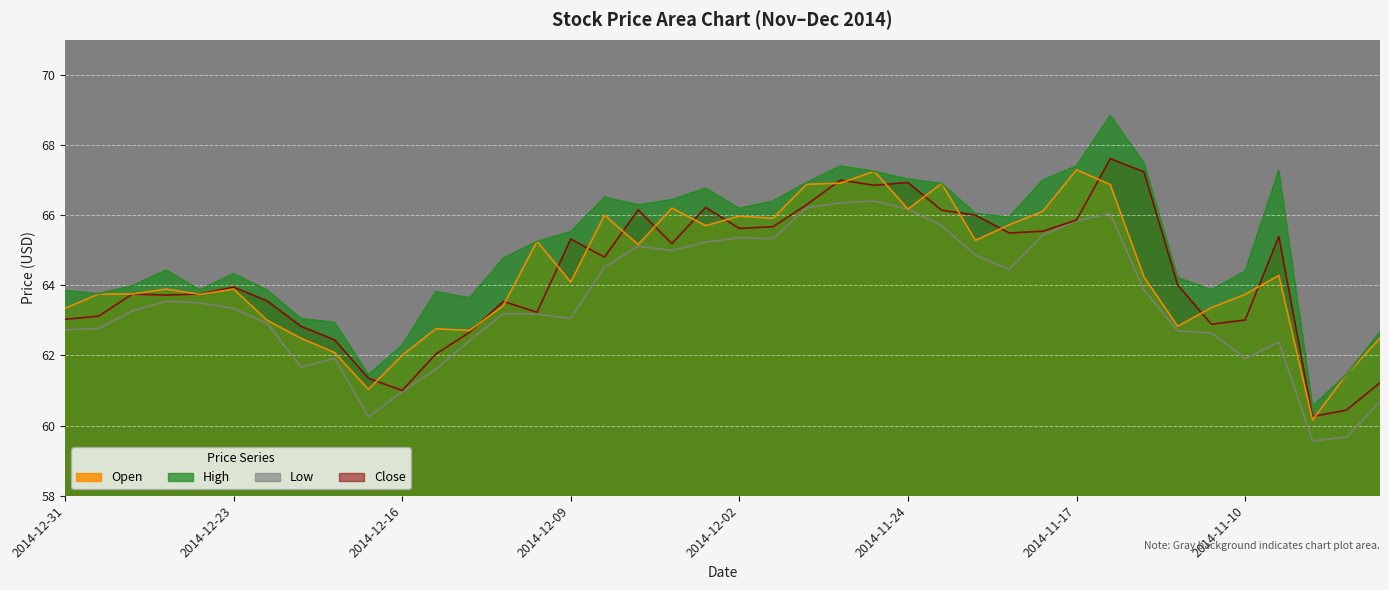

Reading left to right, what are all the values shown in this chart?

Open: 63.3	63.8	63.8	63.9	63.7	63.9	63.0	62.5	62.1	61.0	62.0	62.8	62.7	63.4	65.2	64.1	66.0	65.2	66.2	65.7	66.0	65.9	66.9	66.9	67.2	66.2	66.9	65.3	65.7	66.1	67.3	66.9	64.2	62.8	63.4	63.7	64.3	60.2	61.5	62.5
High: 63.9	63.8	64.0	64.4	63.9	64.3	63.9	63.0	62.9	61.5	62.3	63.8	63.6	64.8	65.2	65.5	66.5	66.3	66.4	66.8	66.2	66.4	66.9	67.4	67.2	67.0	66.9	66.0	65.9	67.0	67.4	68.8	67.5	64.2	63.9	64.4	67.3	60.6	61.5	62.7
Low: 62.7	62.8	63.3	63.5	63.5	63.3	62.9	61.7	61.9	60.2	61.0	61.6	62.4	63.2	63.2	63.0	64.5	65.1	65.0	65.2	65.3	65.3	66.2	66.3	66.4	66.2	65.7	64.9	64.5	65.4	65.8	66.0	63.9	62.7	62.6	61.9	62.4	59.6	59.7	60.7
Close: 63.0	63.1	63.8	63.7	63.8	64.0	63.5	62.8	62.4	61.4	61.0	62.0	62.7	63.5	63.2	65.3	64.8	66.2	65.2	66.2	65.6	65.7	66.3	67.0	66.8	66.9	66.1	66.0	65.5	65.5	65.9	67.6	67.2	64.0	62.9	63.0	65.4	60.3	60.4	61.2